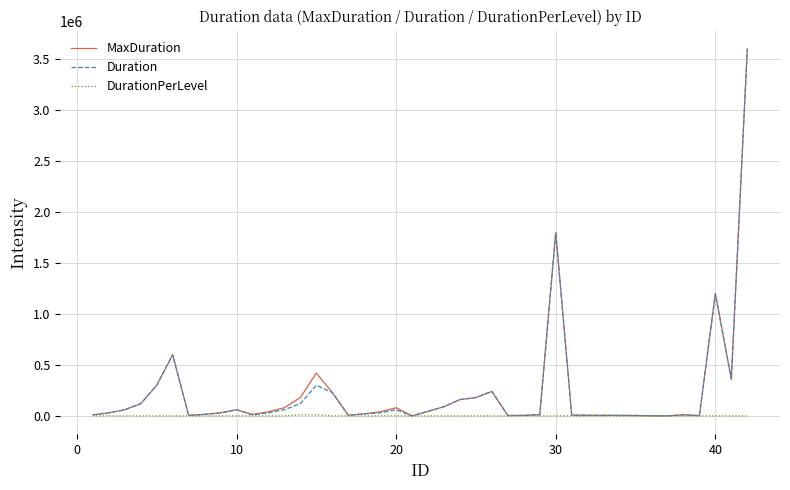

What is the highest value of the Duration series?

3600000